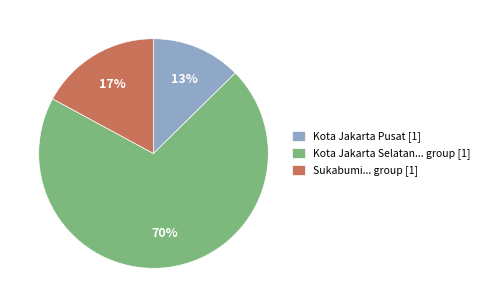

What percentage is the Kota Jakarta Pusat [1] slice, to the nearest percent?

13%